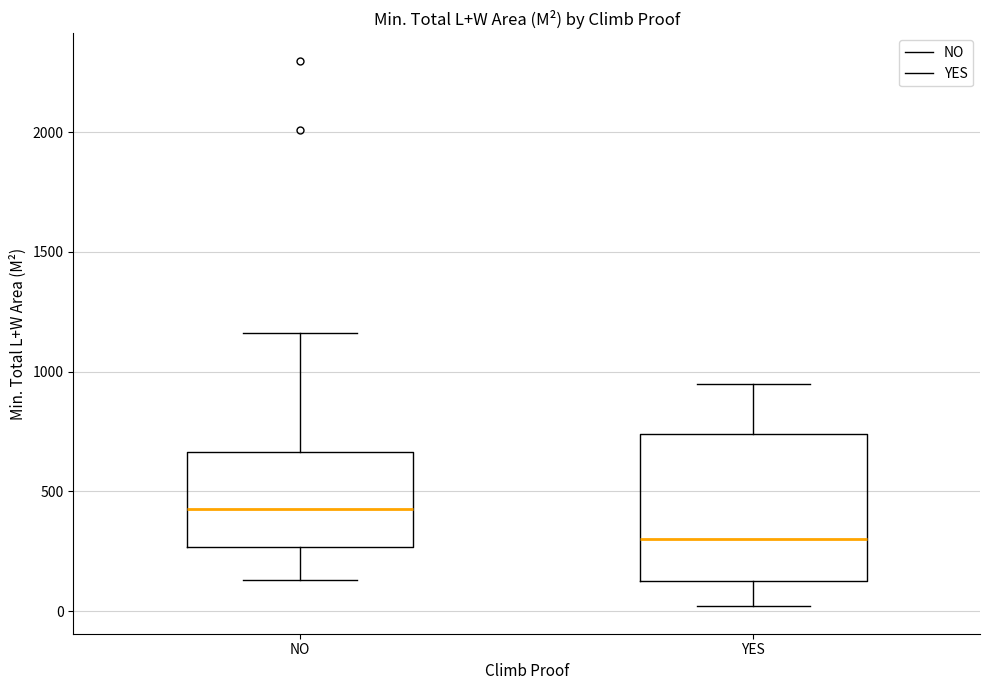

Reading left to right, transcribe this box plot: for each box, give where its median line is, the range the box spans, and where its two whiskers end, as read against the y-axis. The values are not printed on the chart, so give them approximately, as read against the axis.

NO: median 450, box 250 to 650, whiskers 150 to 1150
YES: median 300, box 150 to 750, whiskers 0 to 950